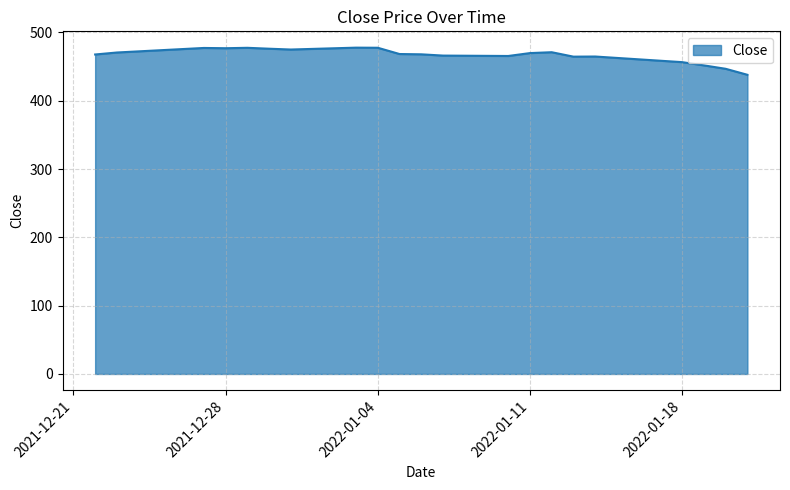

What is the difference between the maximum and minimum values?

39.7